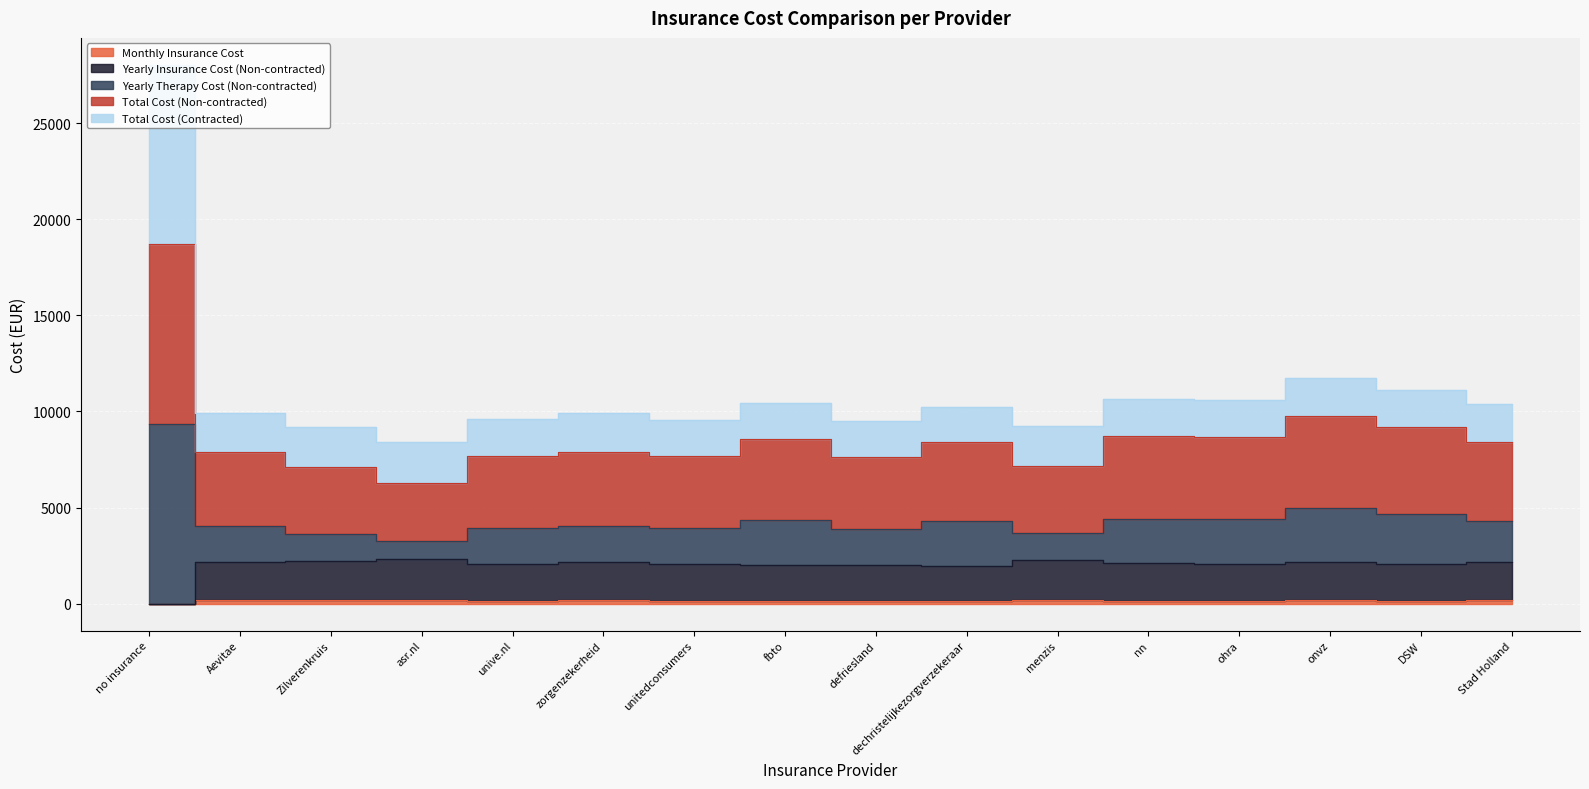

In Total Cost (Non-contracted), how many points are higher than both neighbors (excluding endpoints)?

5